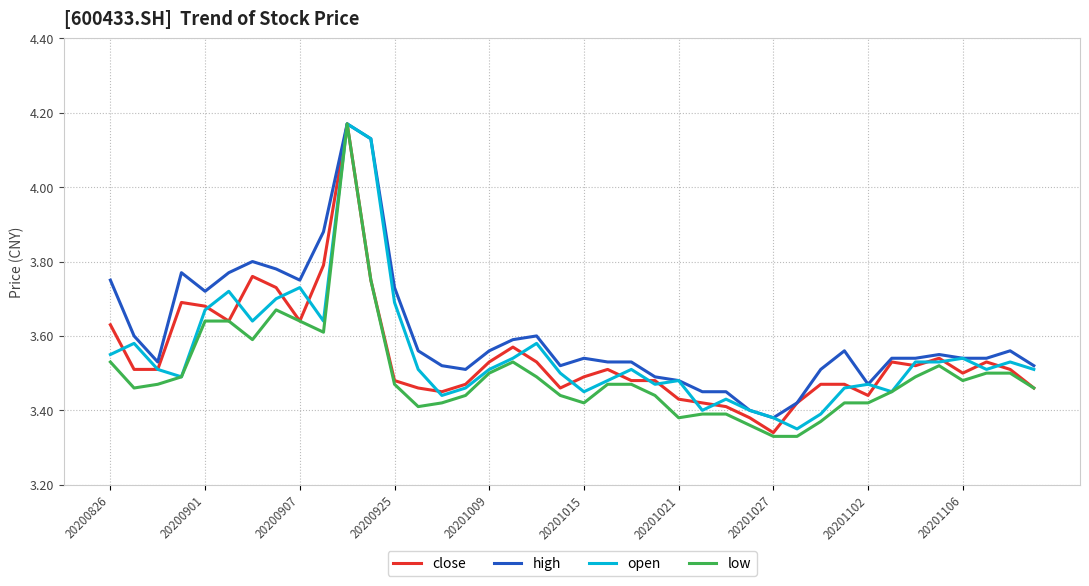

Which series has the largest total across all categories?

high